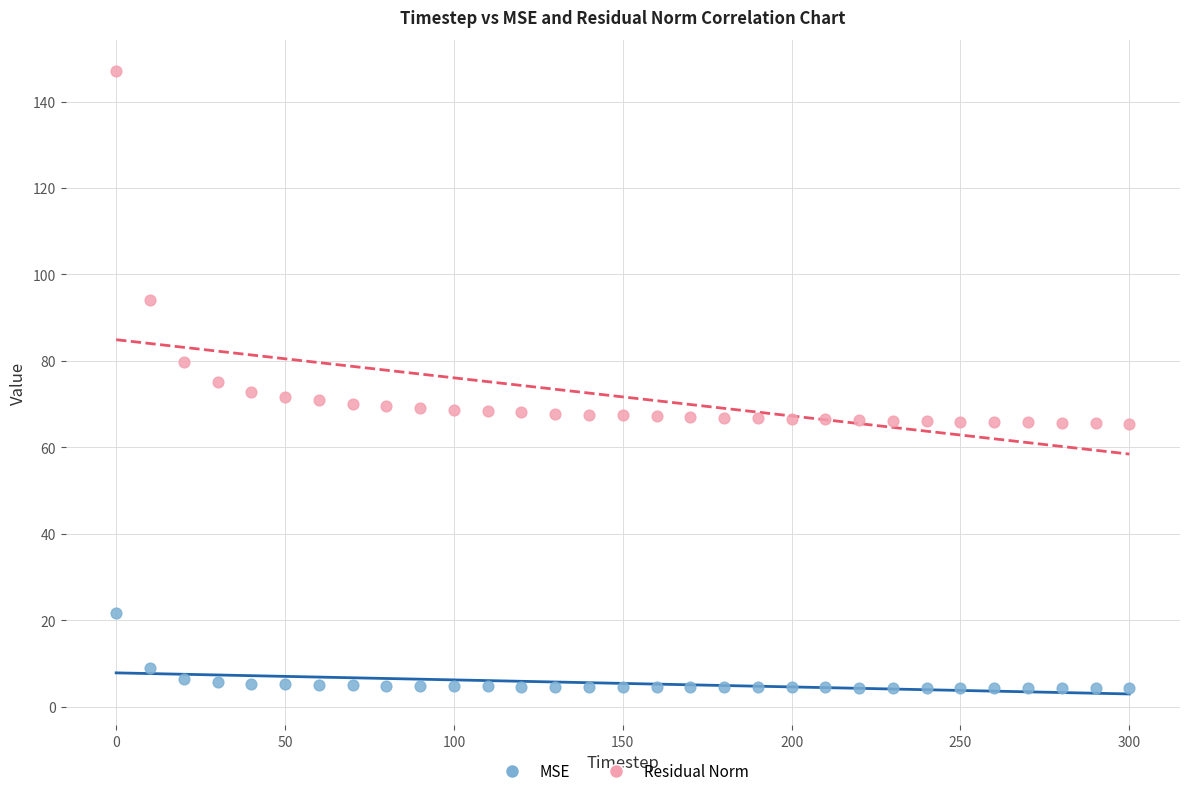

What are all the series names shown in the legend?

MSE, Residual Norm